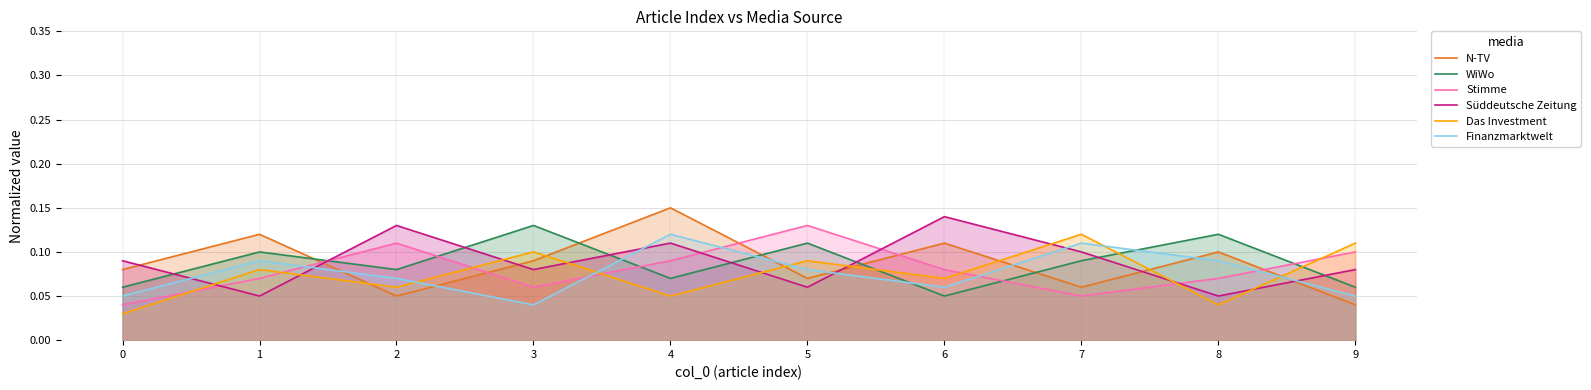

What is the lowest value of the Süddeutsche Zeitung series?

0.1